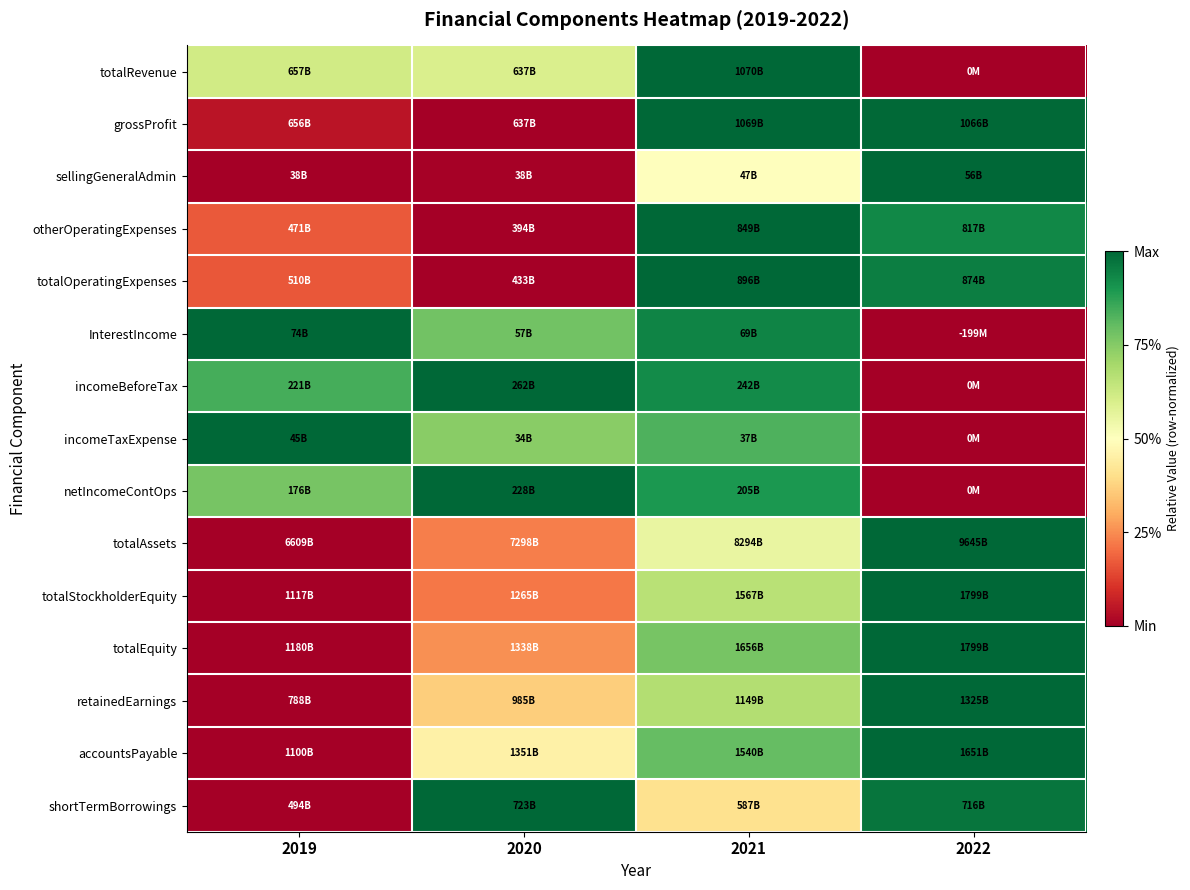

What is the spread (max minus min) of values at 2019?

1.0